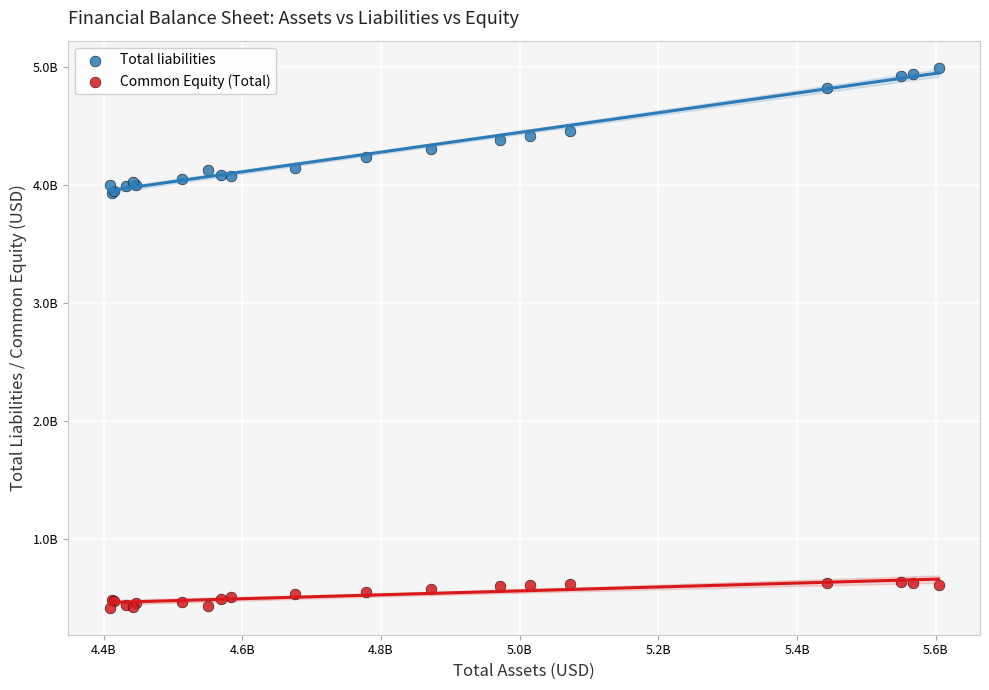

Which series reaches the maximum Y coordinate?

Total liabilities